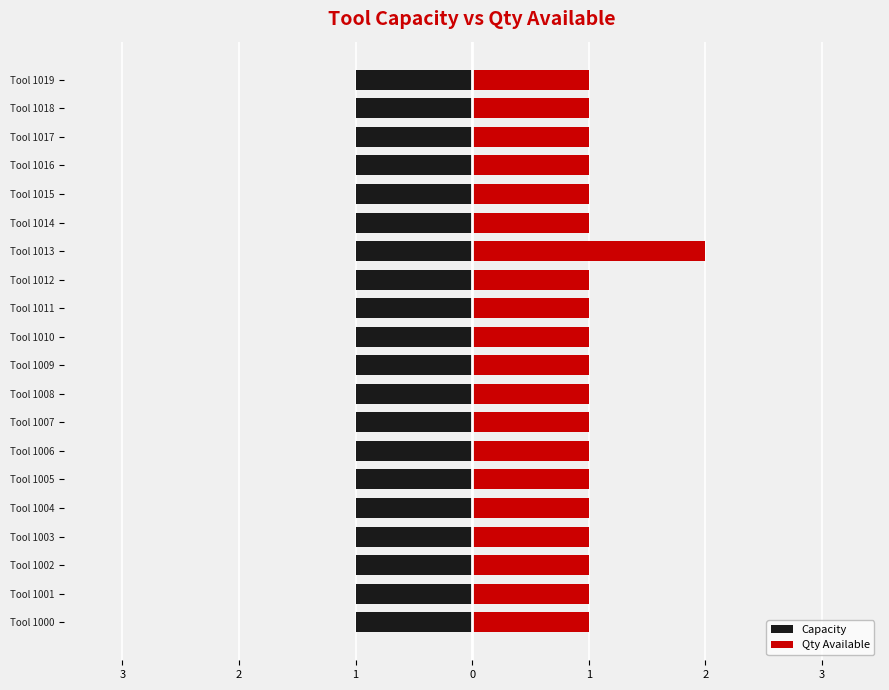

The value of Qty Available at Tool 1016 is 1.5. True or false?

False